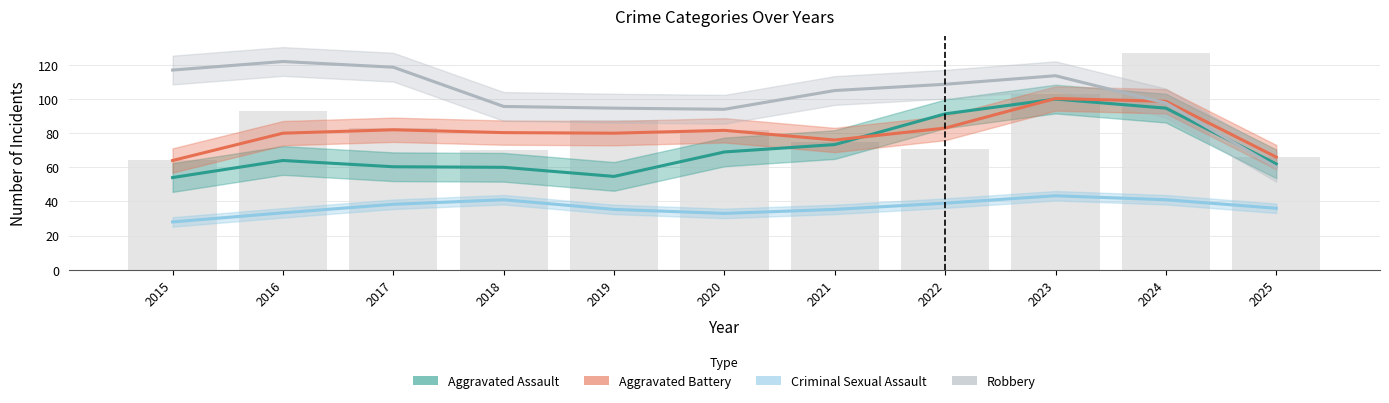

How many data points does each series have?

11